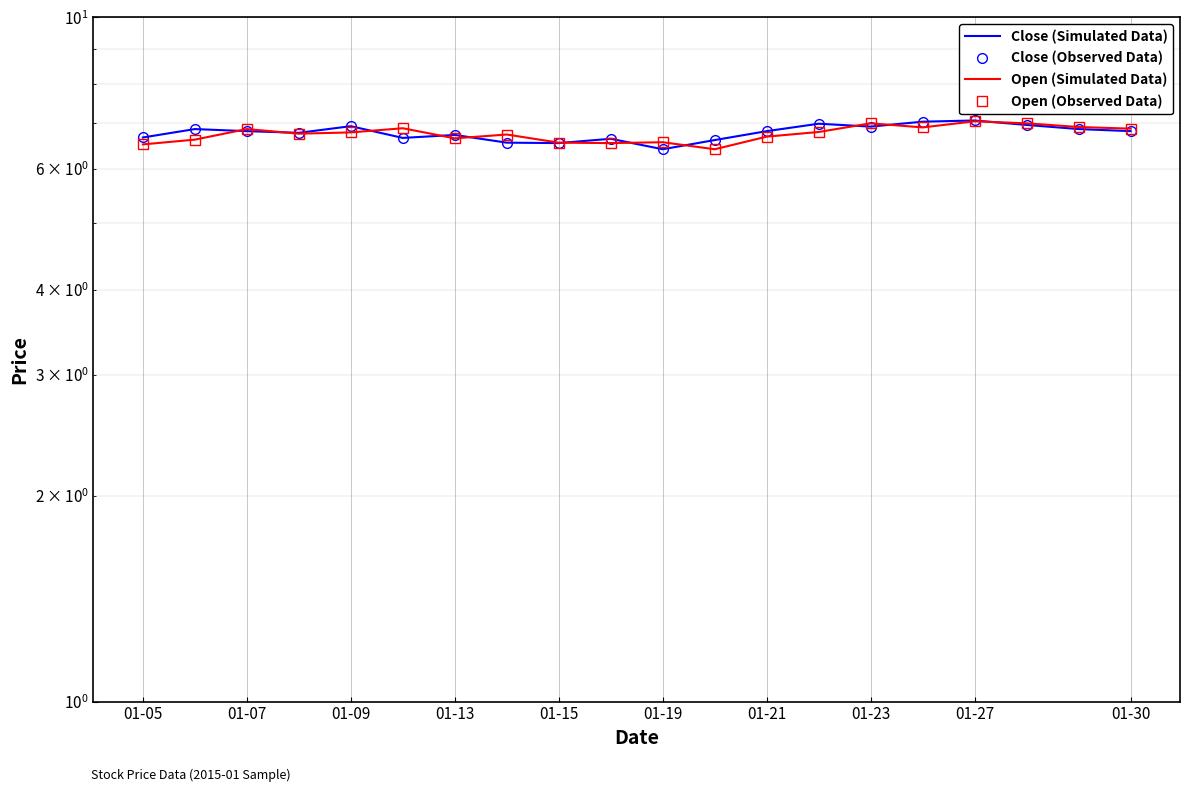

How many intersections are there between Open (Observed Data) and Close (Observed Data)?

11